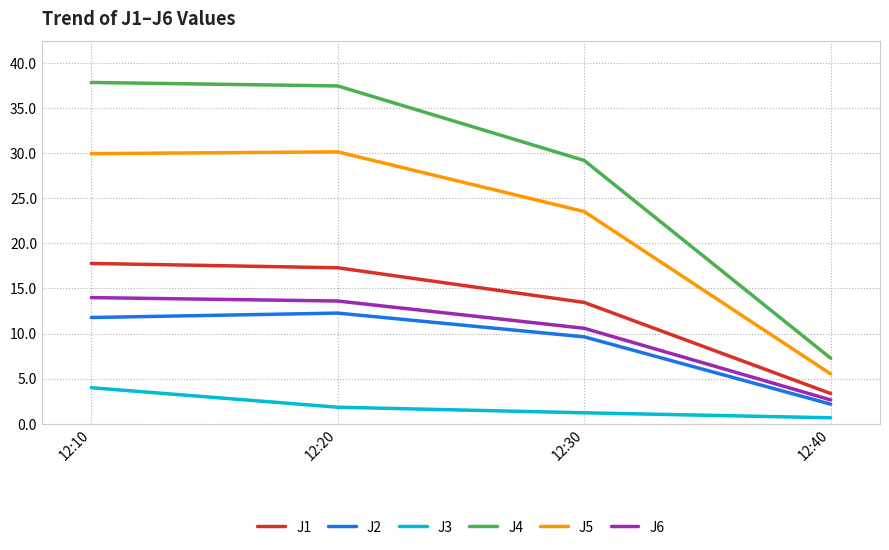

True or false: J6 and J2 cross at least once.

False